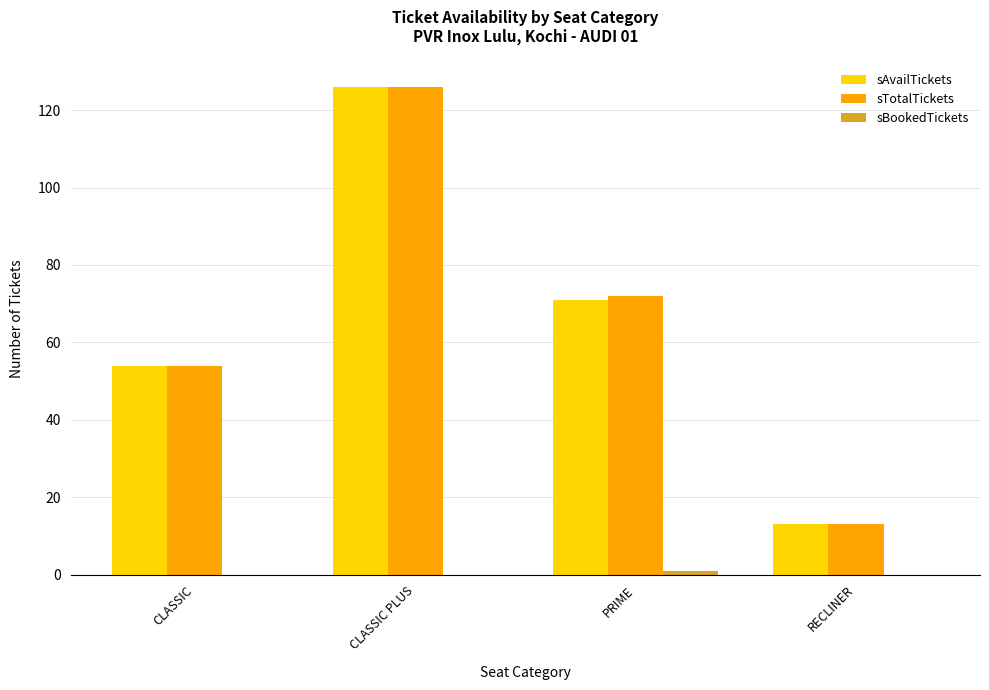

The value of sTotalTickets at PRIME is 25. True or false?

False